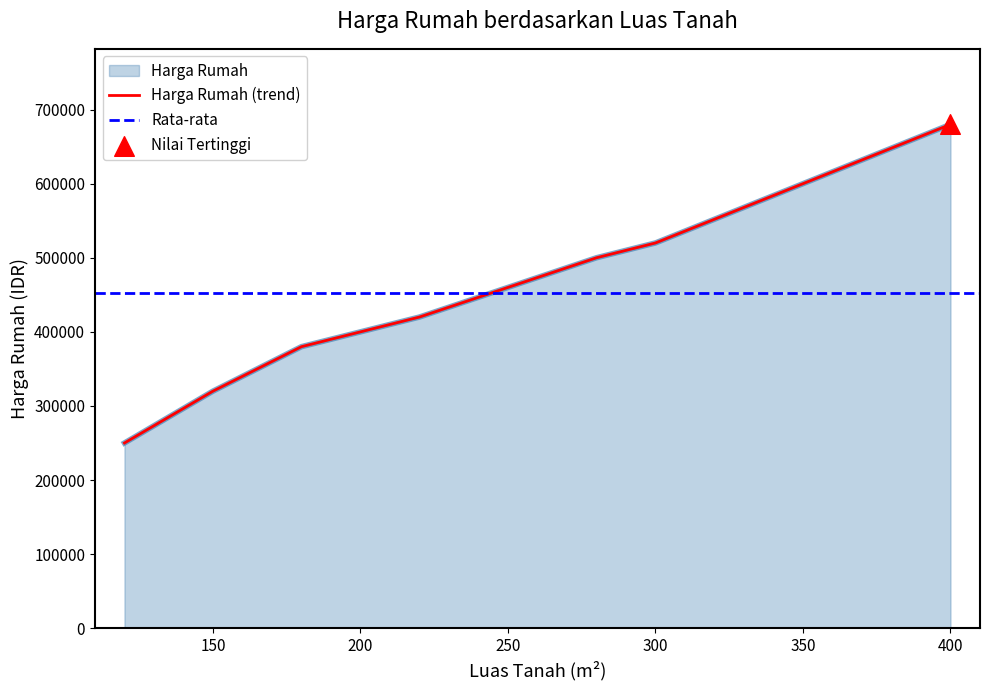

What is the change in value from 200 to 220?

+20000